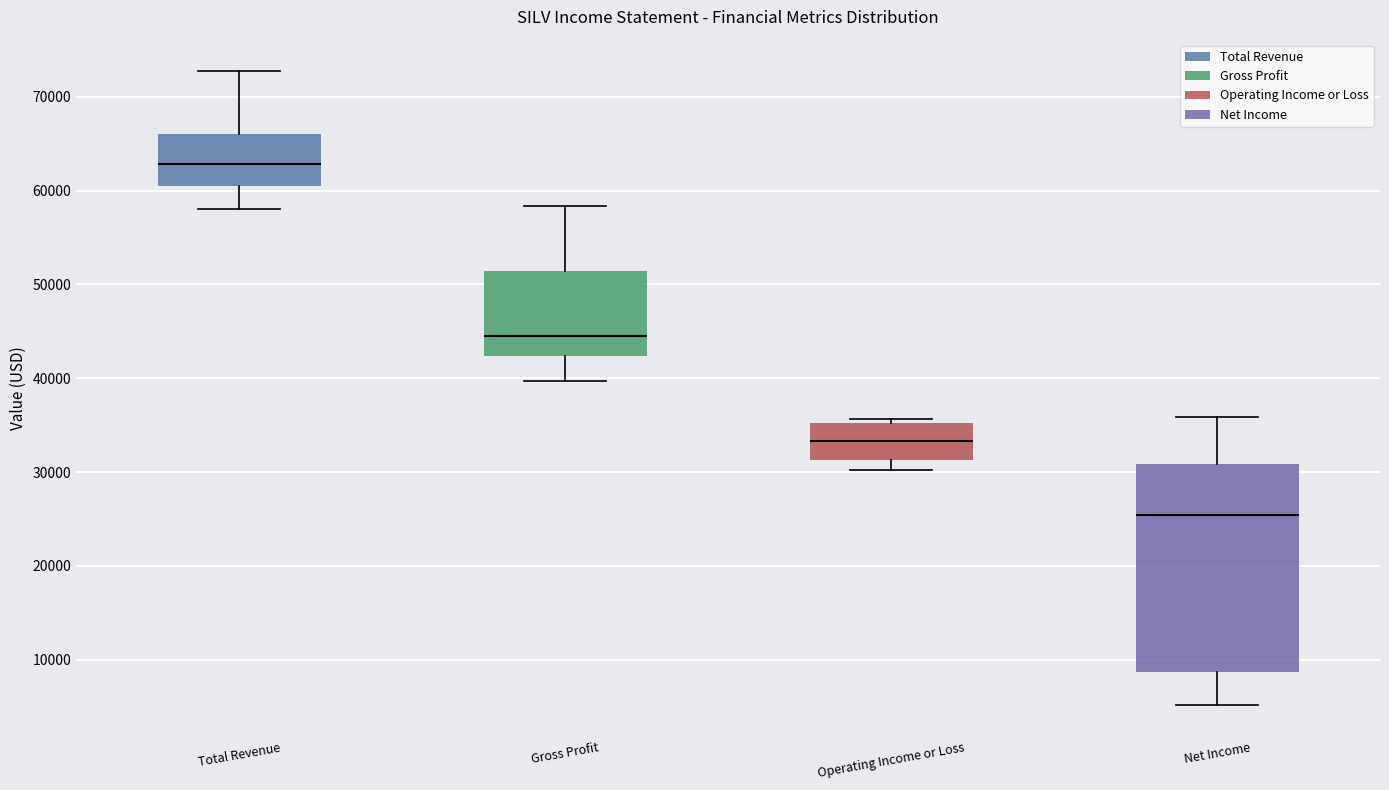

Comparing the boxes themselves (not the whiskers), which one is the tallest?

Net Income